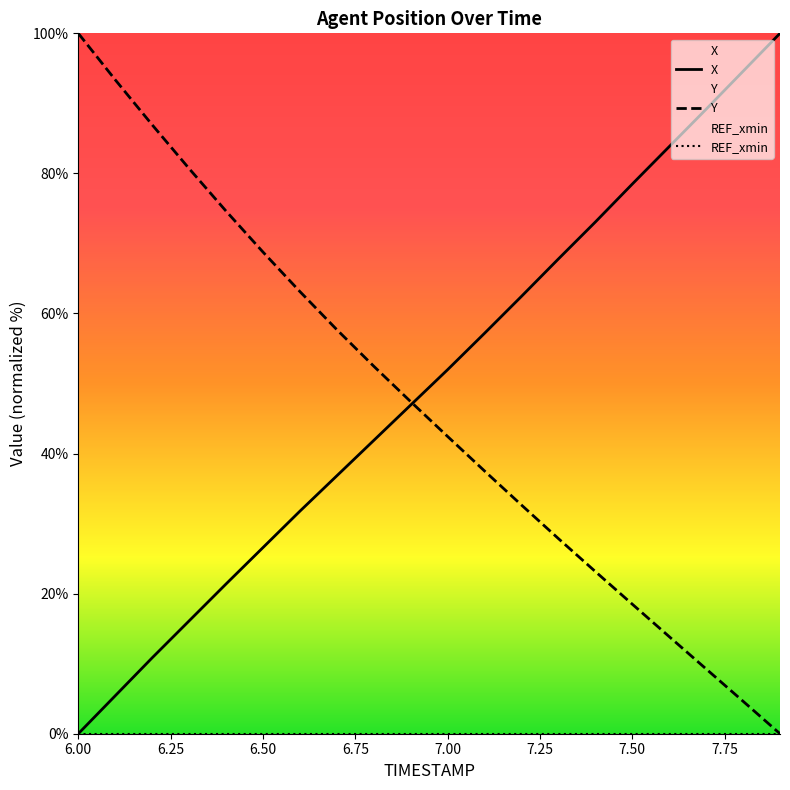

What is the greatest value displayed?

100.0